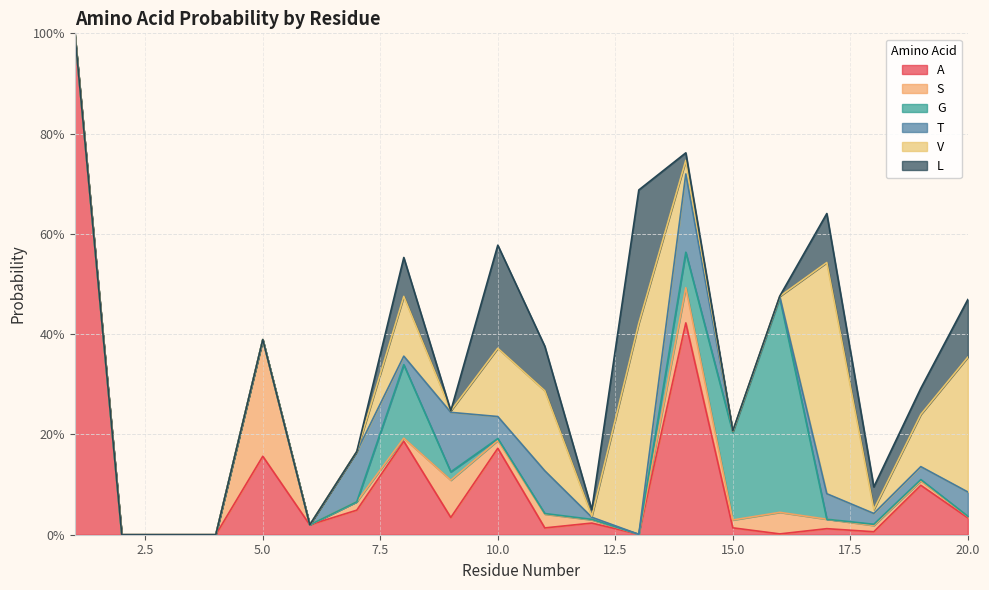

The value of A at 9 is 0.0. True or false?

True